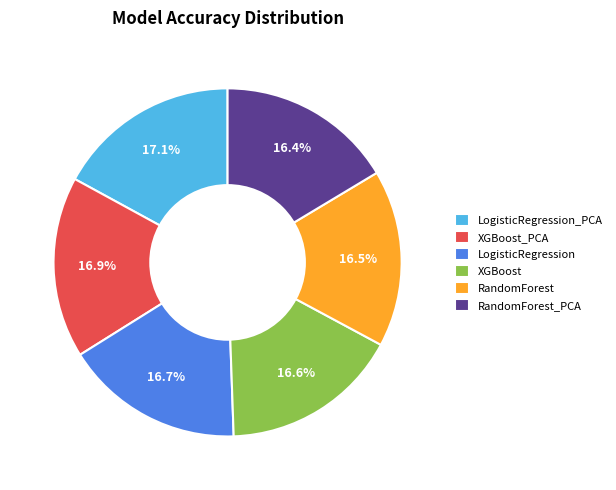

Is LogisticRegression_PCA the majority of the pie?

No